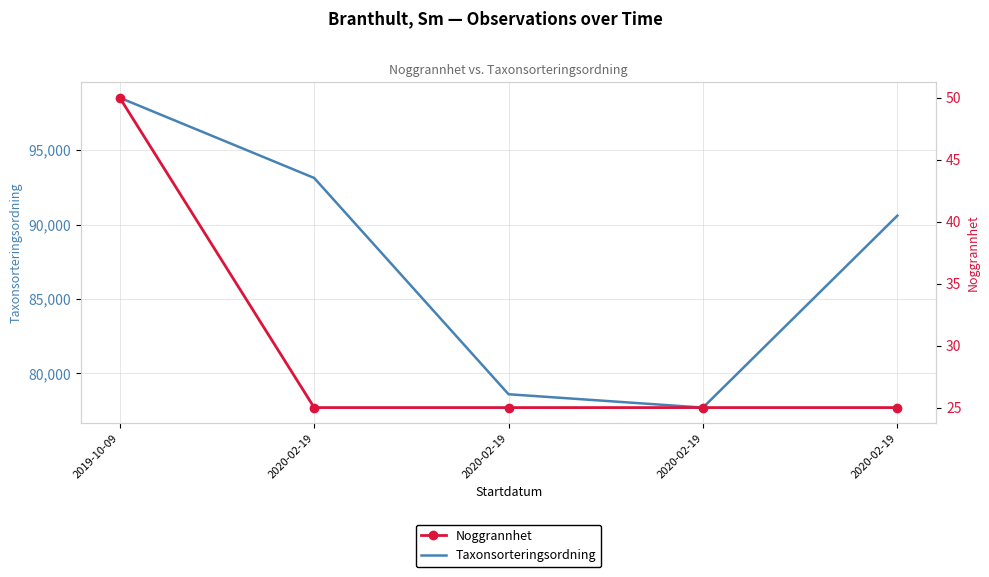

True or false: Noggrannhet and Taxonsorteringsordning cross at least once.

False